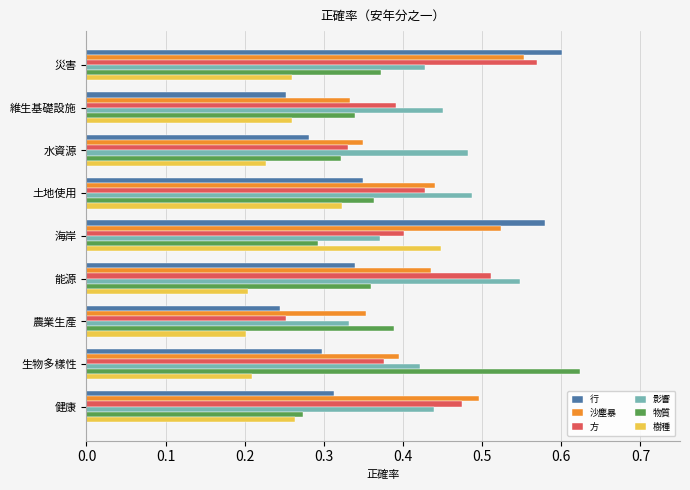

At how many categories does at least one series exceed 0?

9